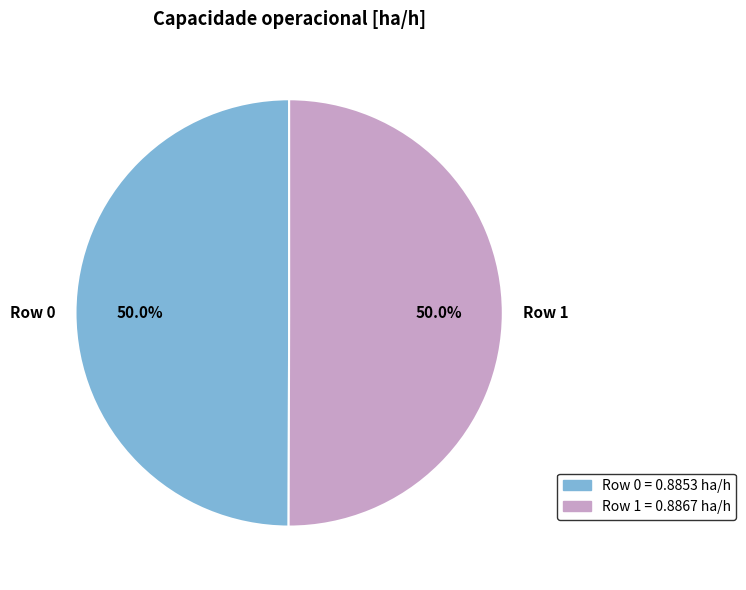

What portion of the pie excludes Row 1 = 0.8867 ha/h?

50.0%